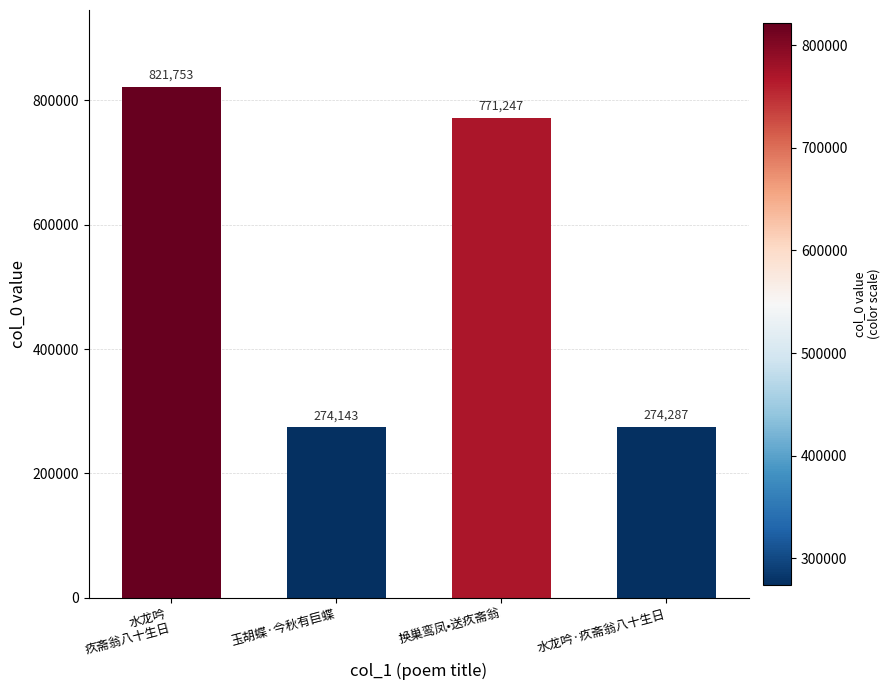

Reading left to right, list all the values displayed in this chart.

821753	274143	771247	274287